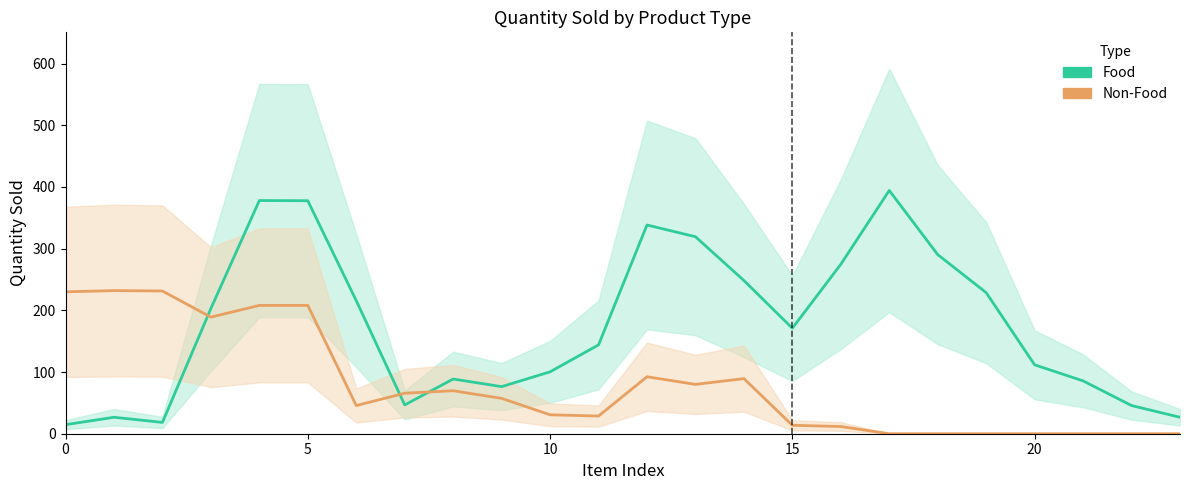

Does the chart display data point markers on the line(s)?

No